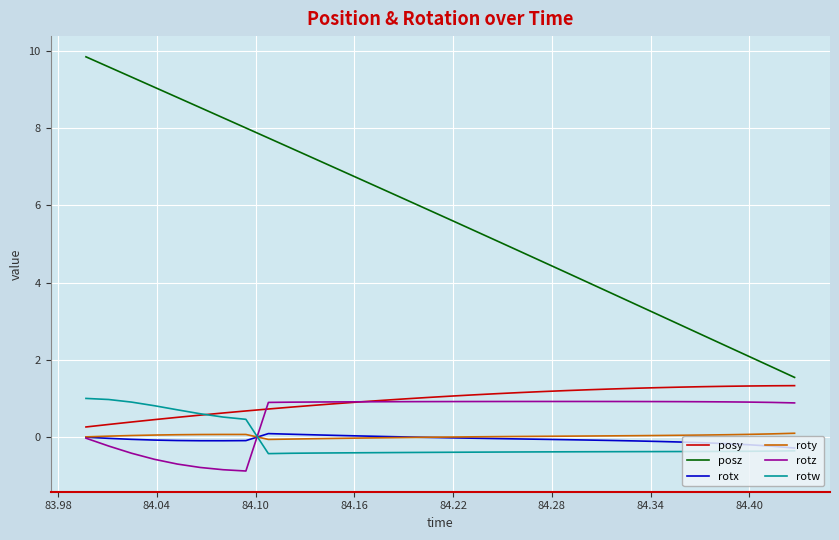

What is the minimum value shown in the chart?

-0.9